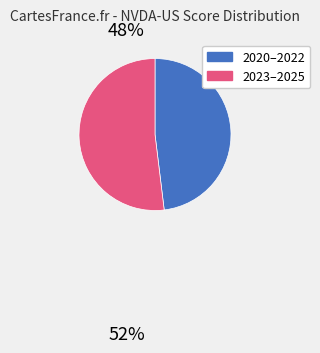

Which category has the biggest portion of the pie?

2023–2025